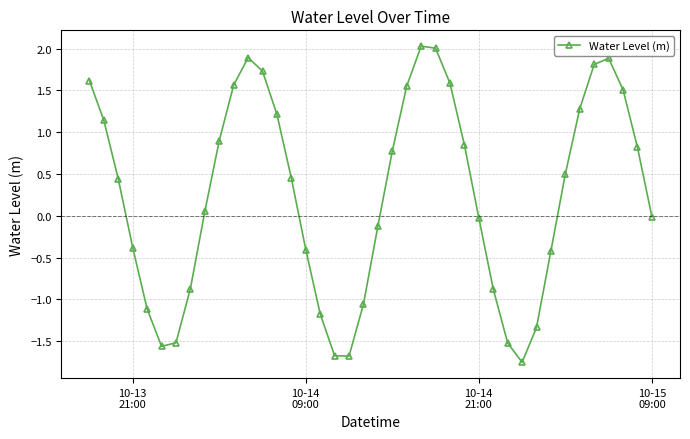

Count the number of data series in this chart.

1